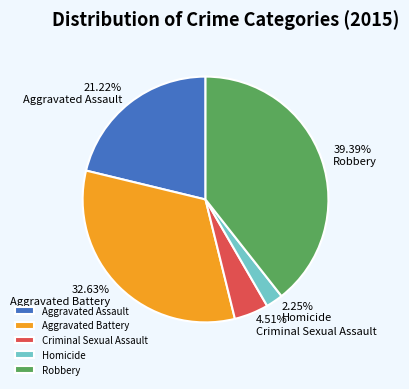

Is the sum of Aggravated Assault and Robbery greater than half?

Yes